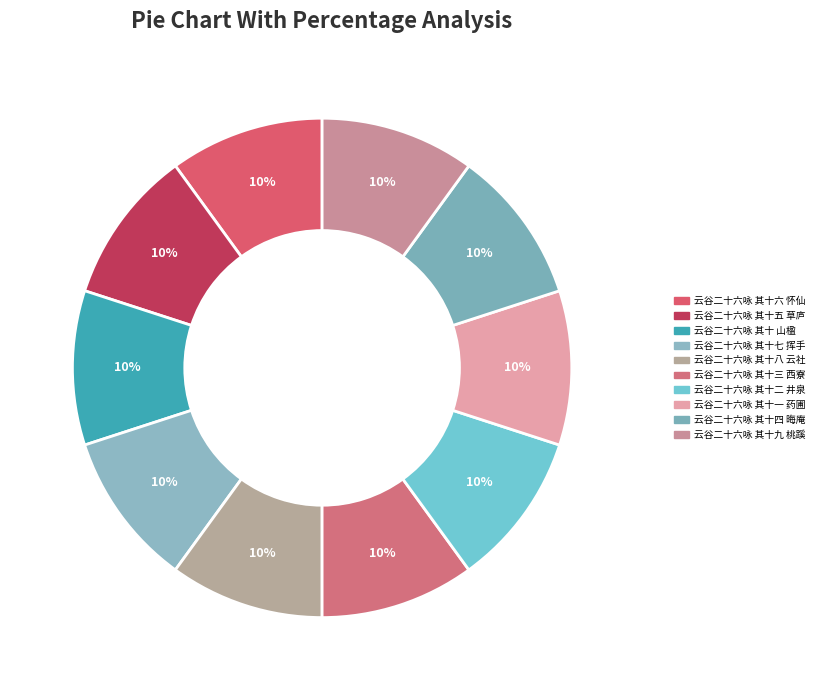

How many segments does this pie chart have?

10